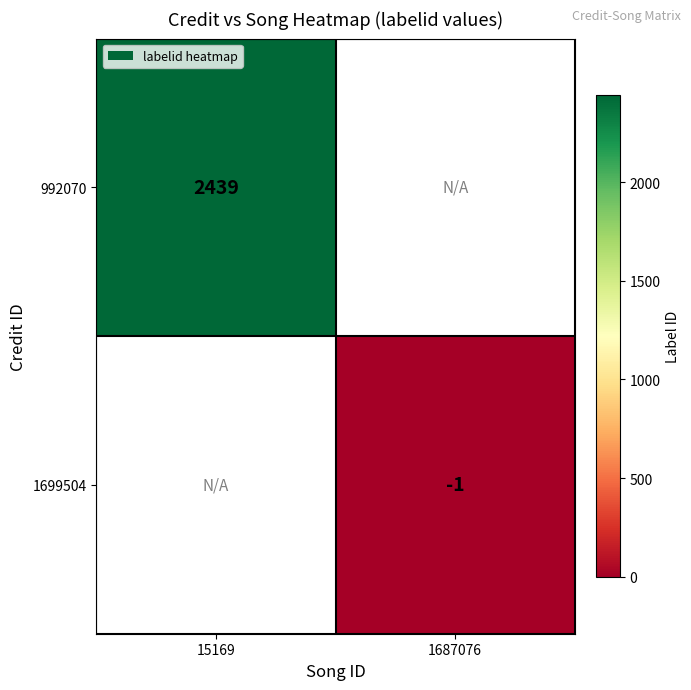

The 992070 series shows 3234 at 15169. True or false?

False